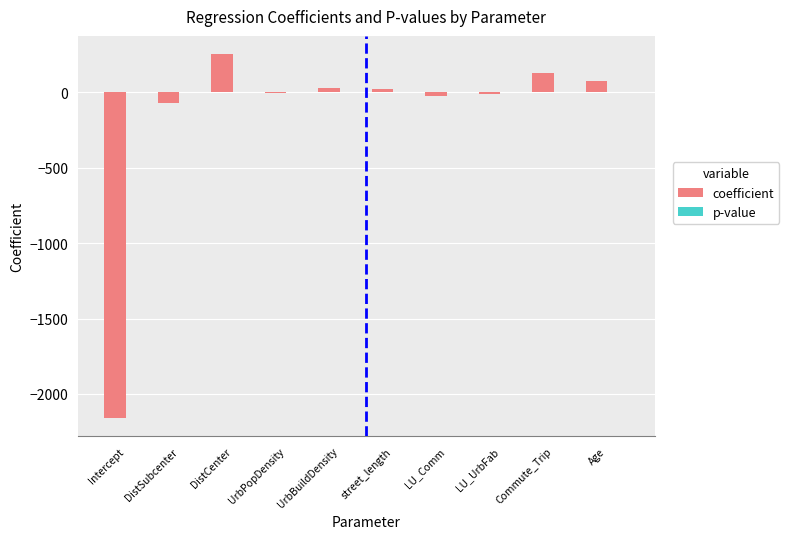

Which series changed the most between DistSubcenter and DistCenter?

coefficient